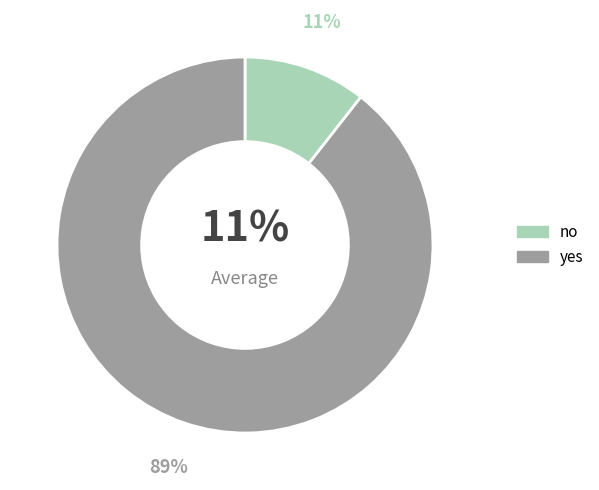

To the nearest percent, what portion does no represent?

11%